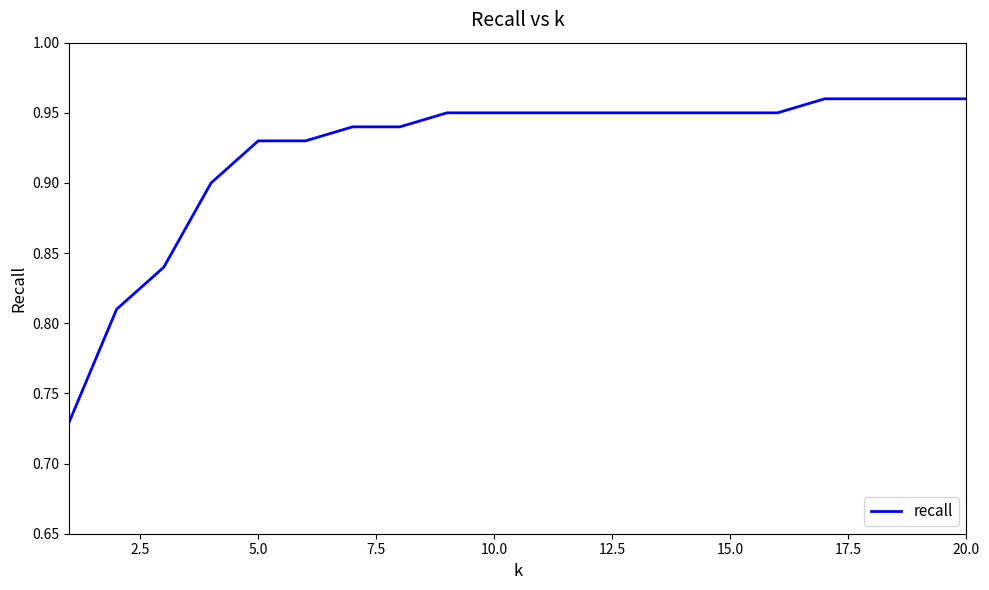

Is this an area chart (filled region under the line)?

No